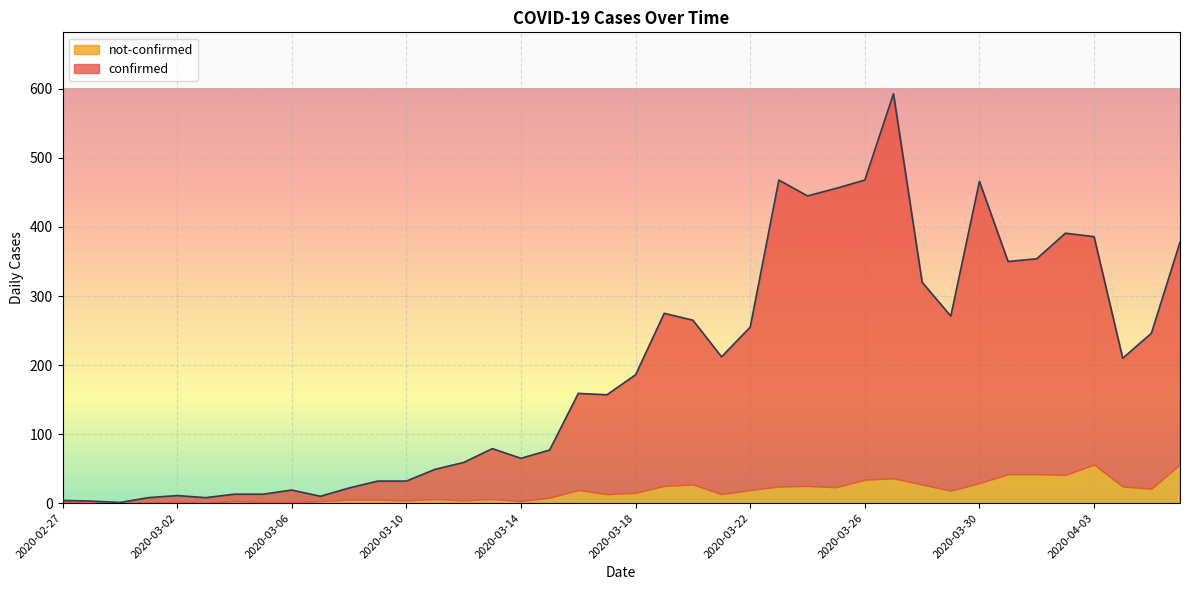

The value at 2020-03-31 is 548. True or false?

False